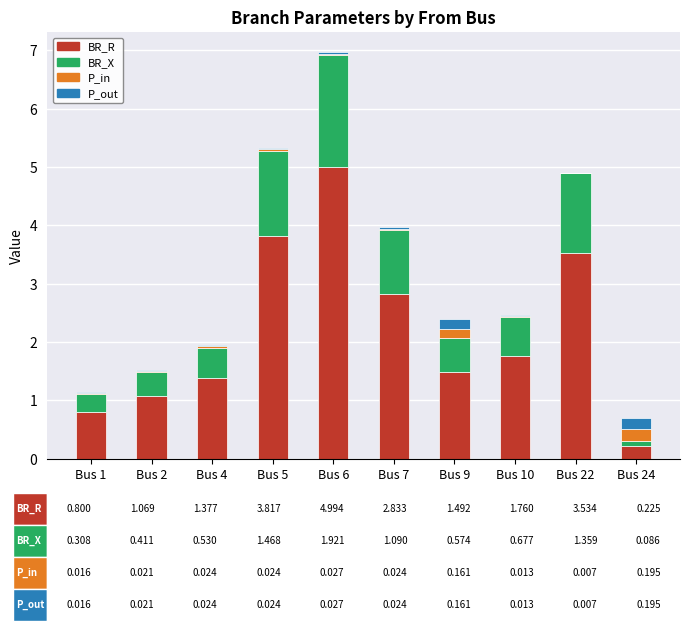

At which category is the sum across all series the highest?

Bus 6